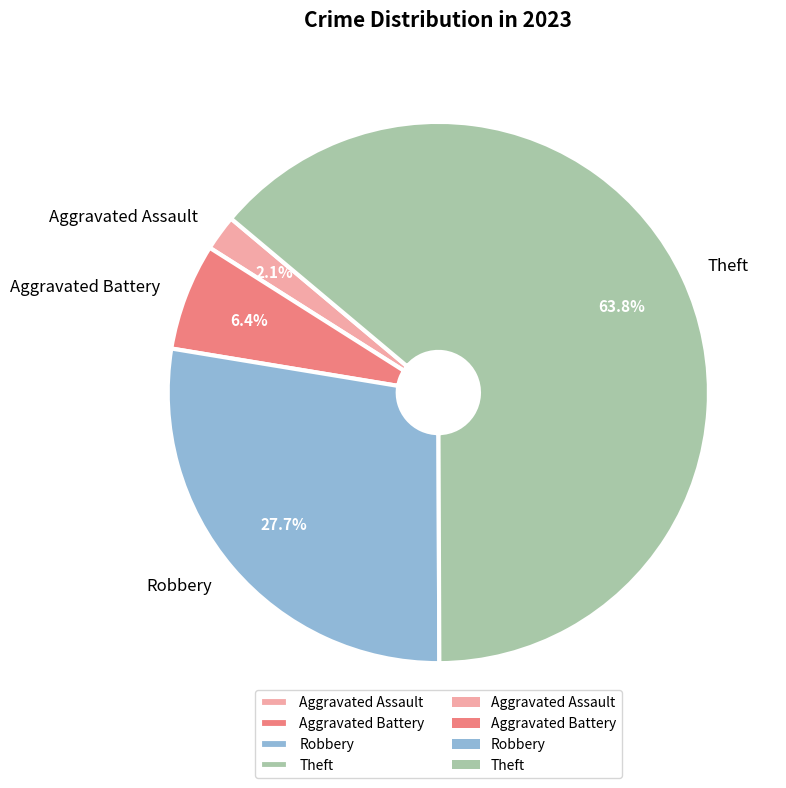

Is there any slice that represents more than half of the pie?

Yes